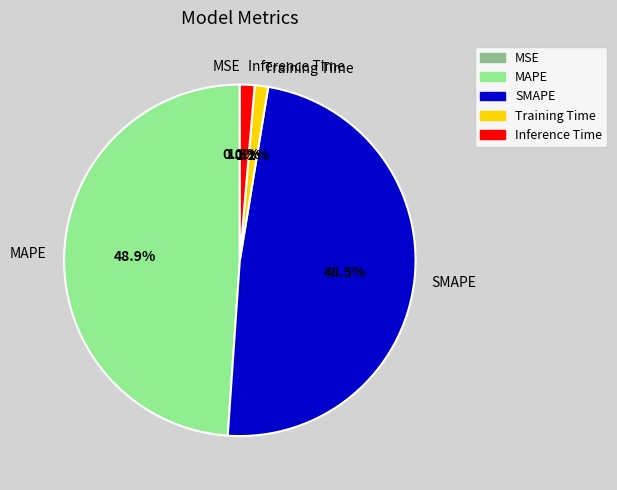

Does Inference Time represent more than half of the total?

No